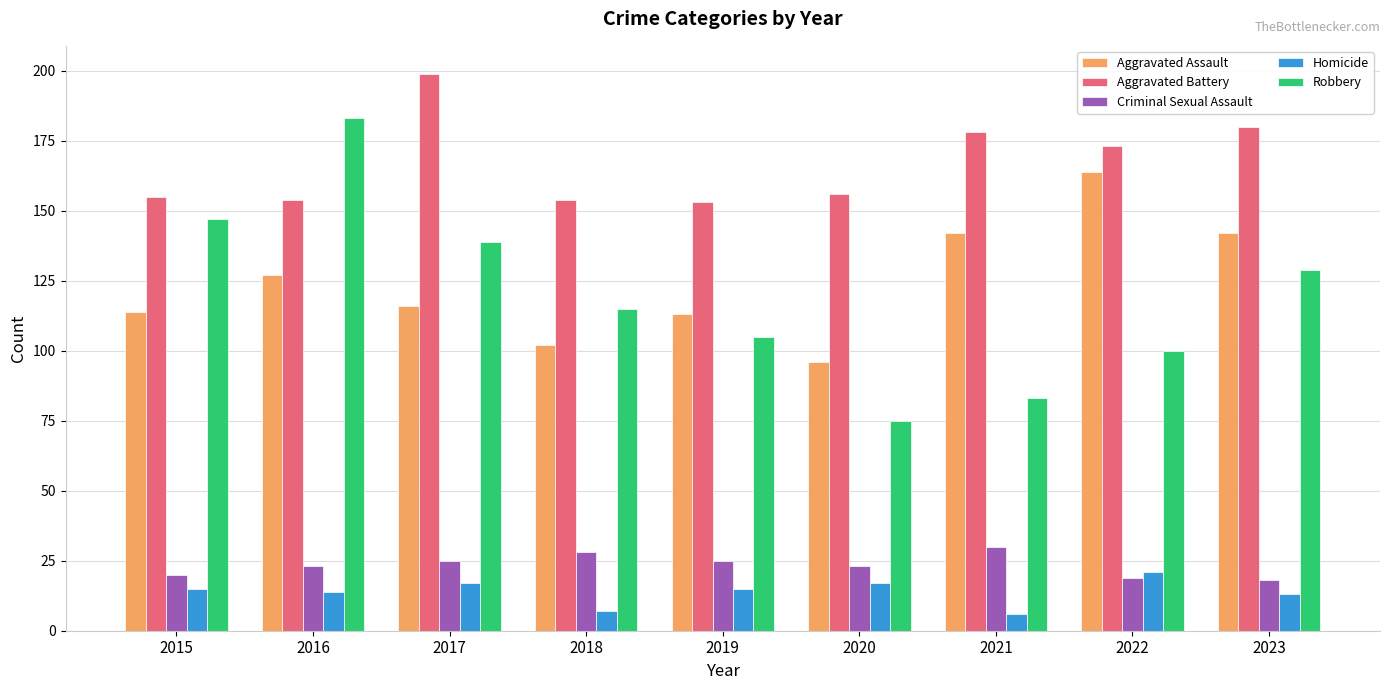

What is the difference between the maximum and second lowest values in the Robbery series?

100